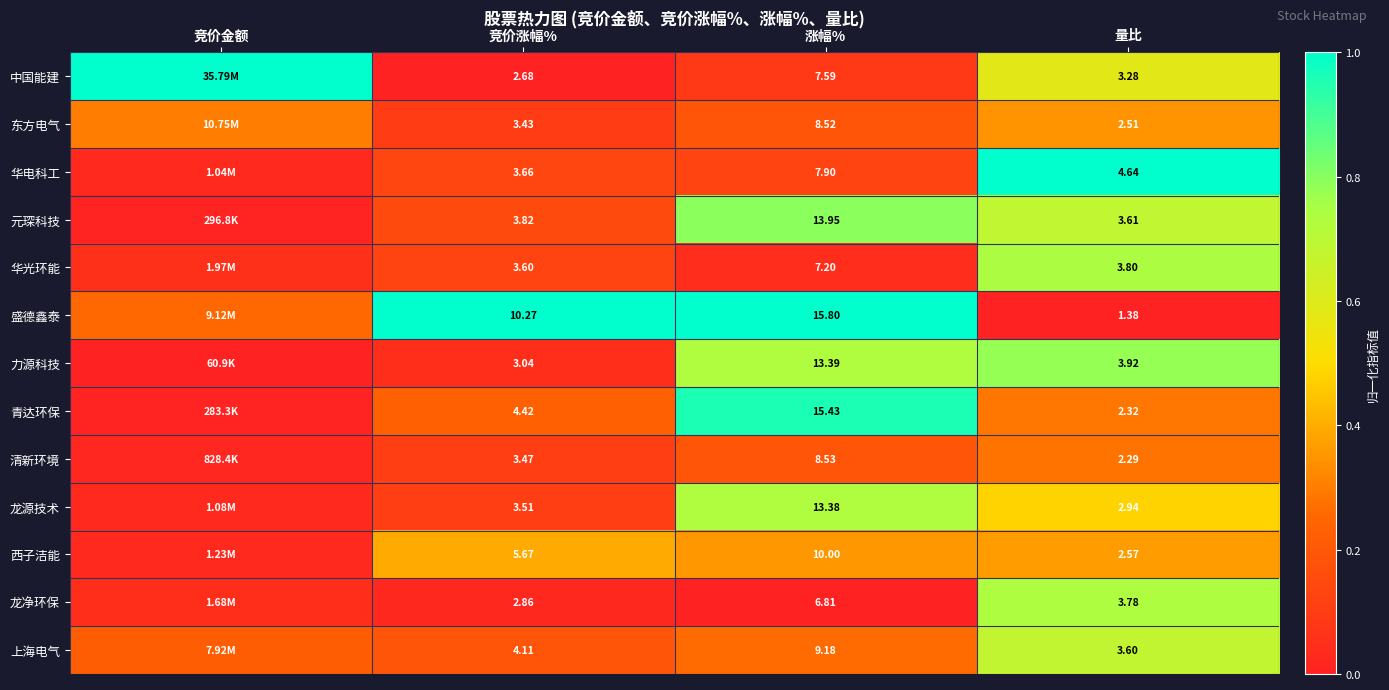

Between 竞价金额 and 量比, which is larger?

竞价金额